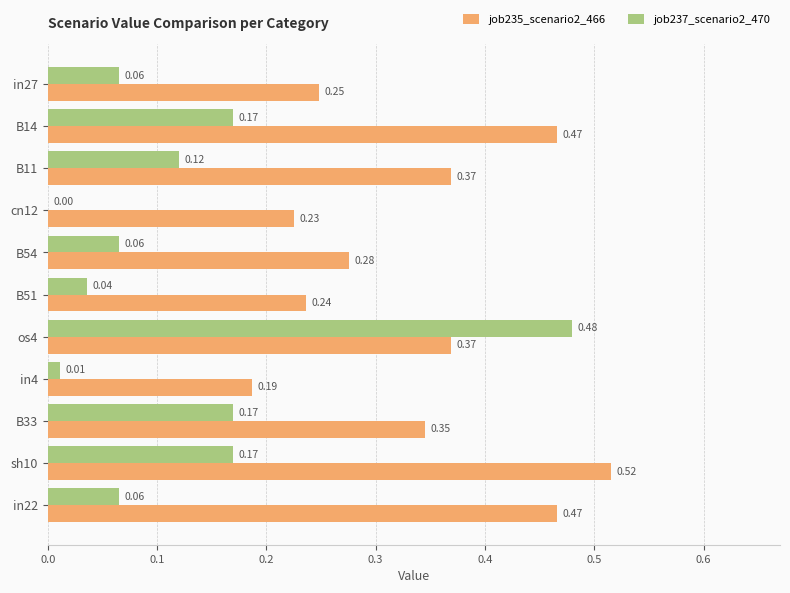

Which series changed the most between cn12 and in4?

job235_scenario2_466